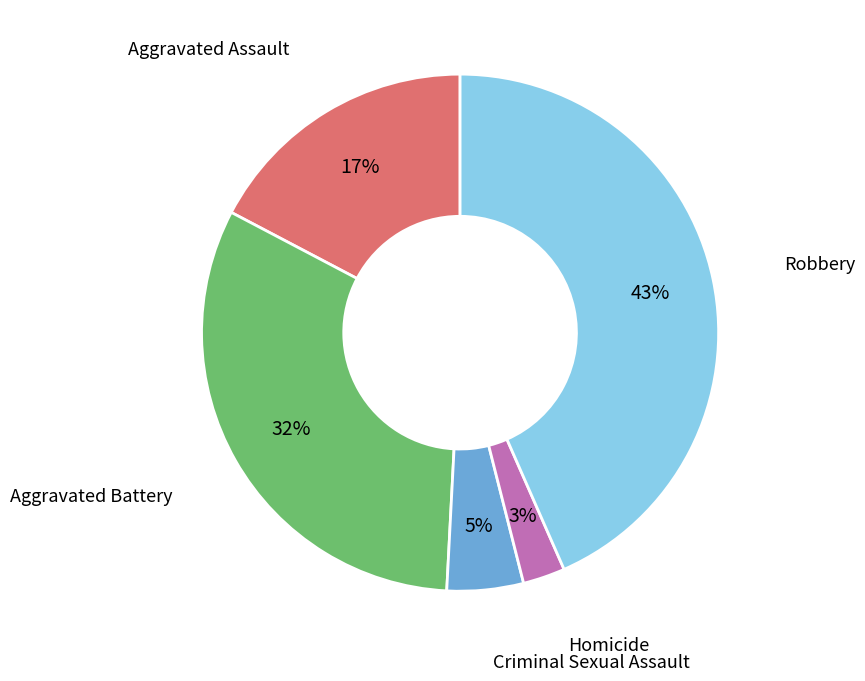

Rank the categories by value from lowest to highest.

Homicide, Criminal Sexual Assault, Aggravated Assault, Aggravated Battery, Robbery